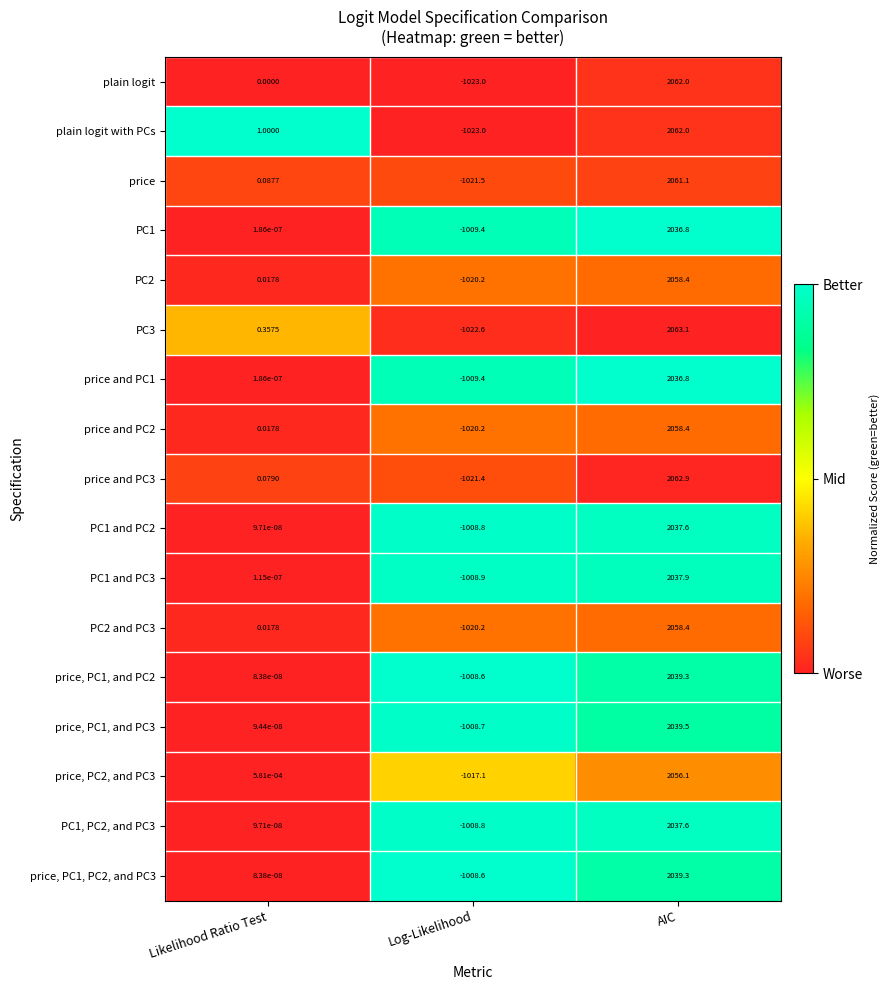

Which category has the highest value in the price and PC3 series?

AIC